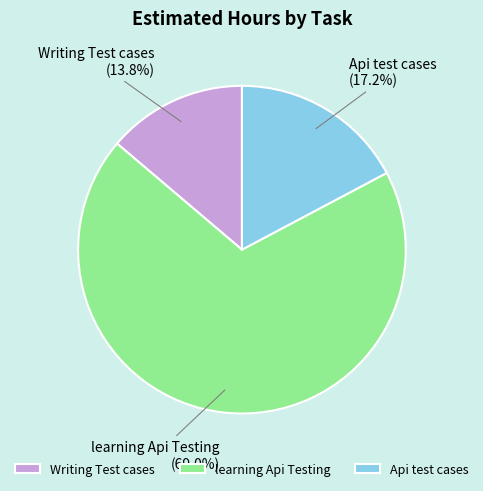

What percentage is the Api test cases slice, to the nearest percent?

17%